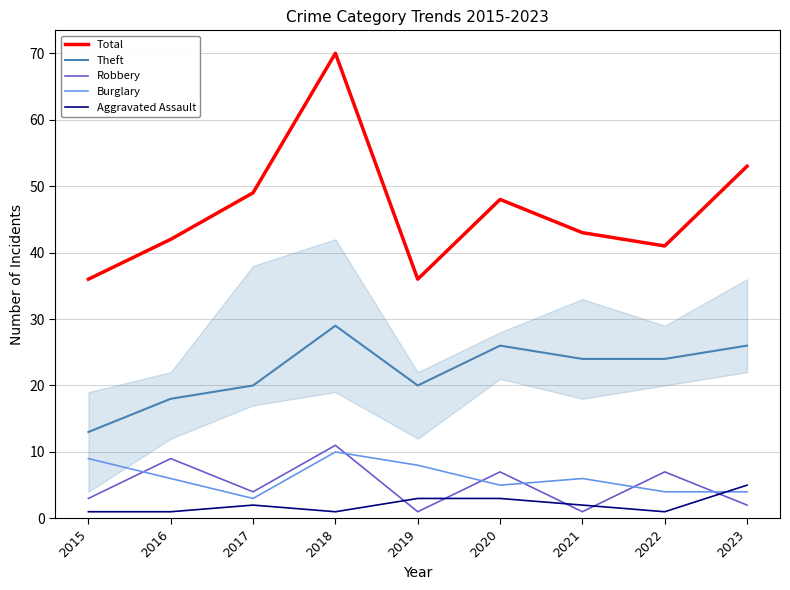

At how many categories does at least one series exceed 4?

9